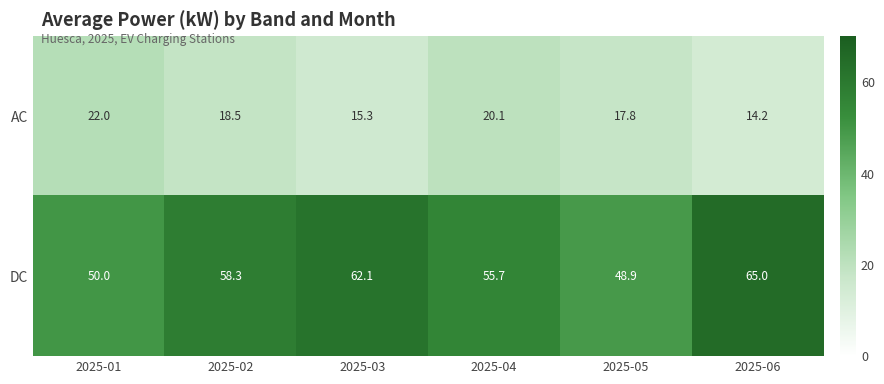

At which category is the sum across all series the highest?

2025-06